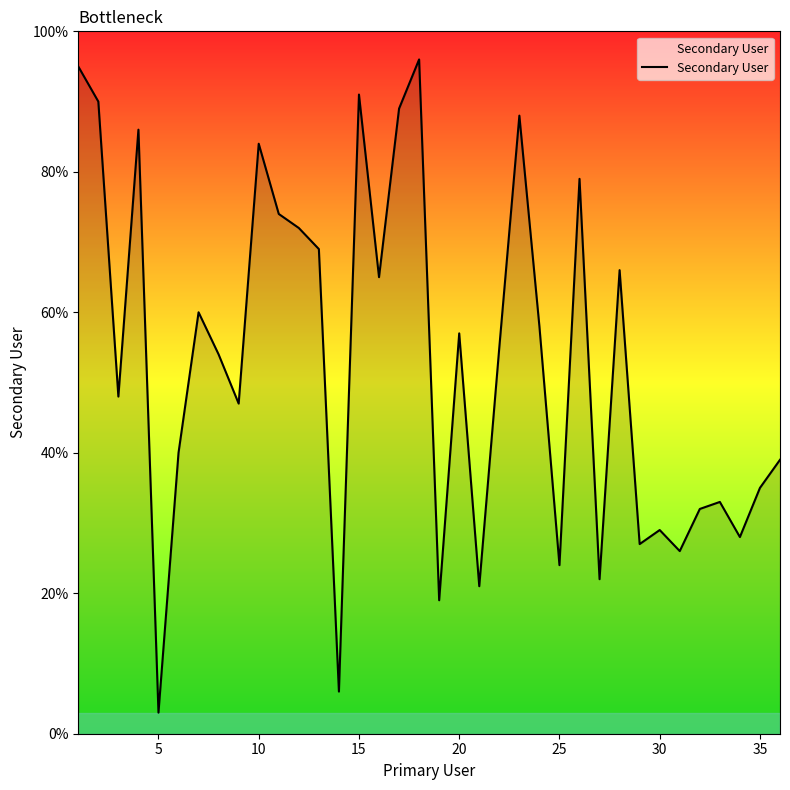

What is the greatest value displayed?

96